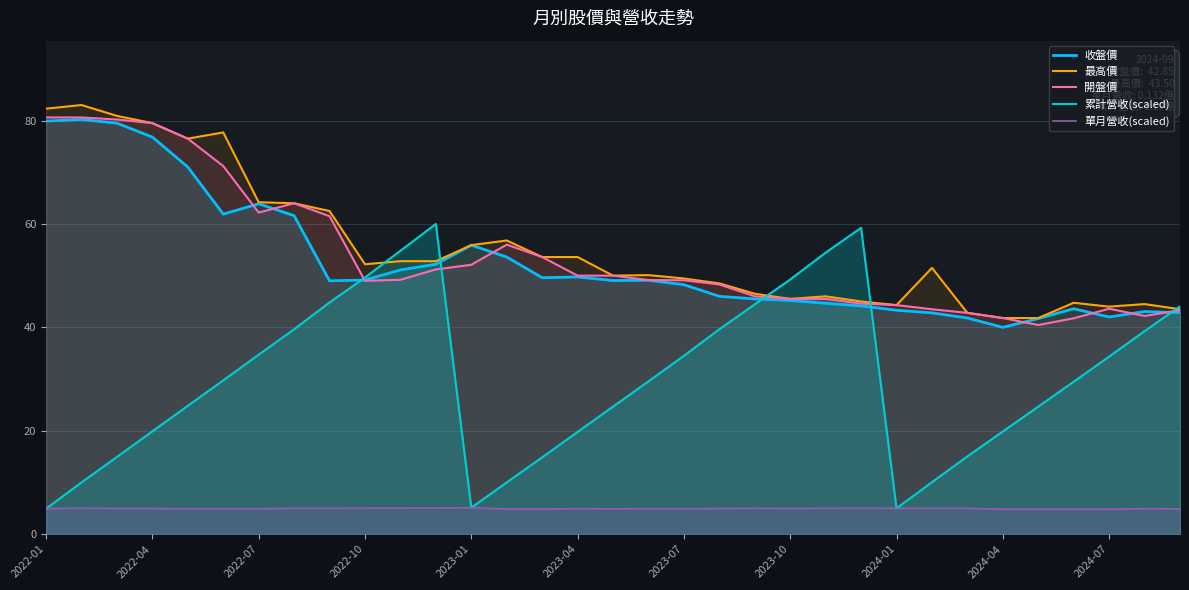

Which series has the widest spread of values?

累計營收(scaled)